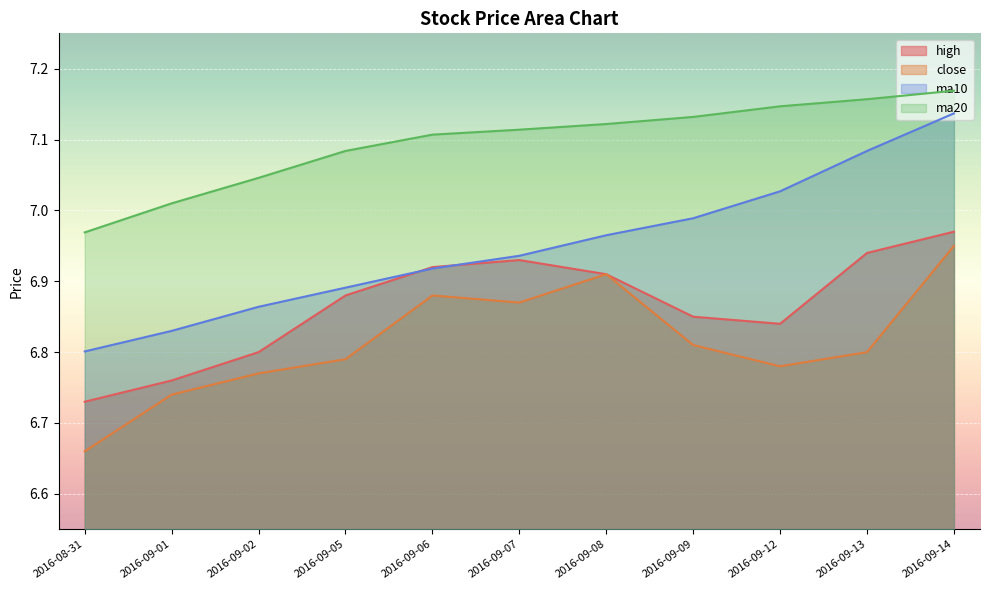

Reading left to right, extract all data points from this chart.

high: 6.7	6.8	6.8	6.9	6.9	6.9	6.9	6.8	6.8	6.9	7.0
close: 6.7	6.7	6.8	6.8	6.9	6.9	6.9	6.8	6.8	6.8	7.0
ma10: 6.8	6.8	6.9	6.9	6.9	6.9	7.0	7.0	7.0	7.1	7.1
ma20: 7.0	7.0	7.0	7.1	7.1	7.1	7.1	7.1	7.1	7.2	7.2